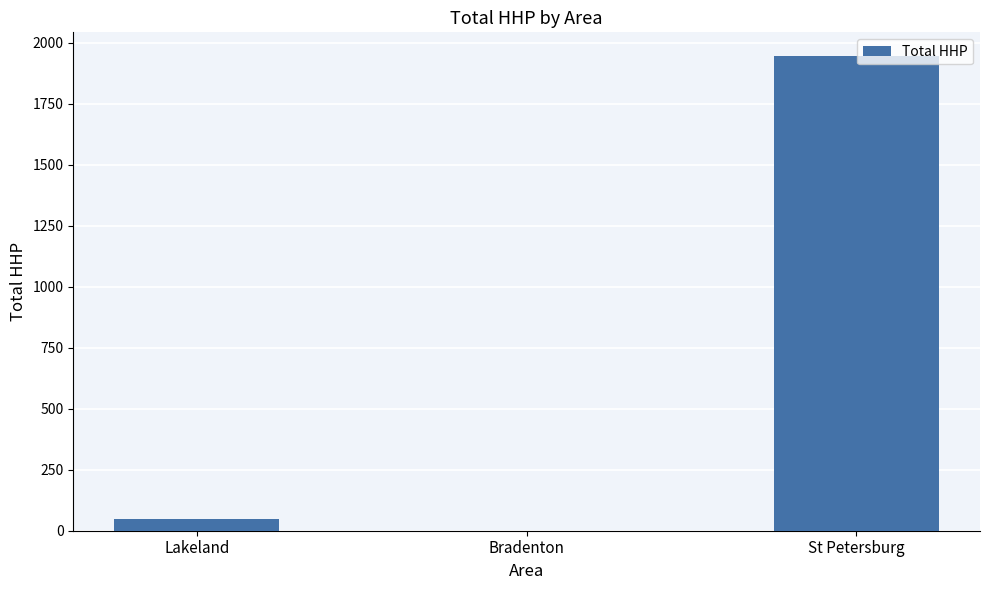

True or false: the data shows 2550 at St Petersburg.

False